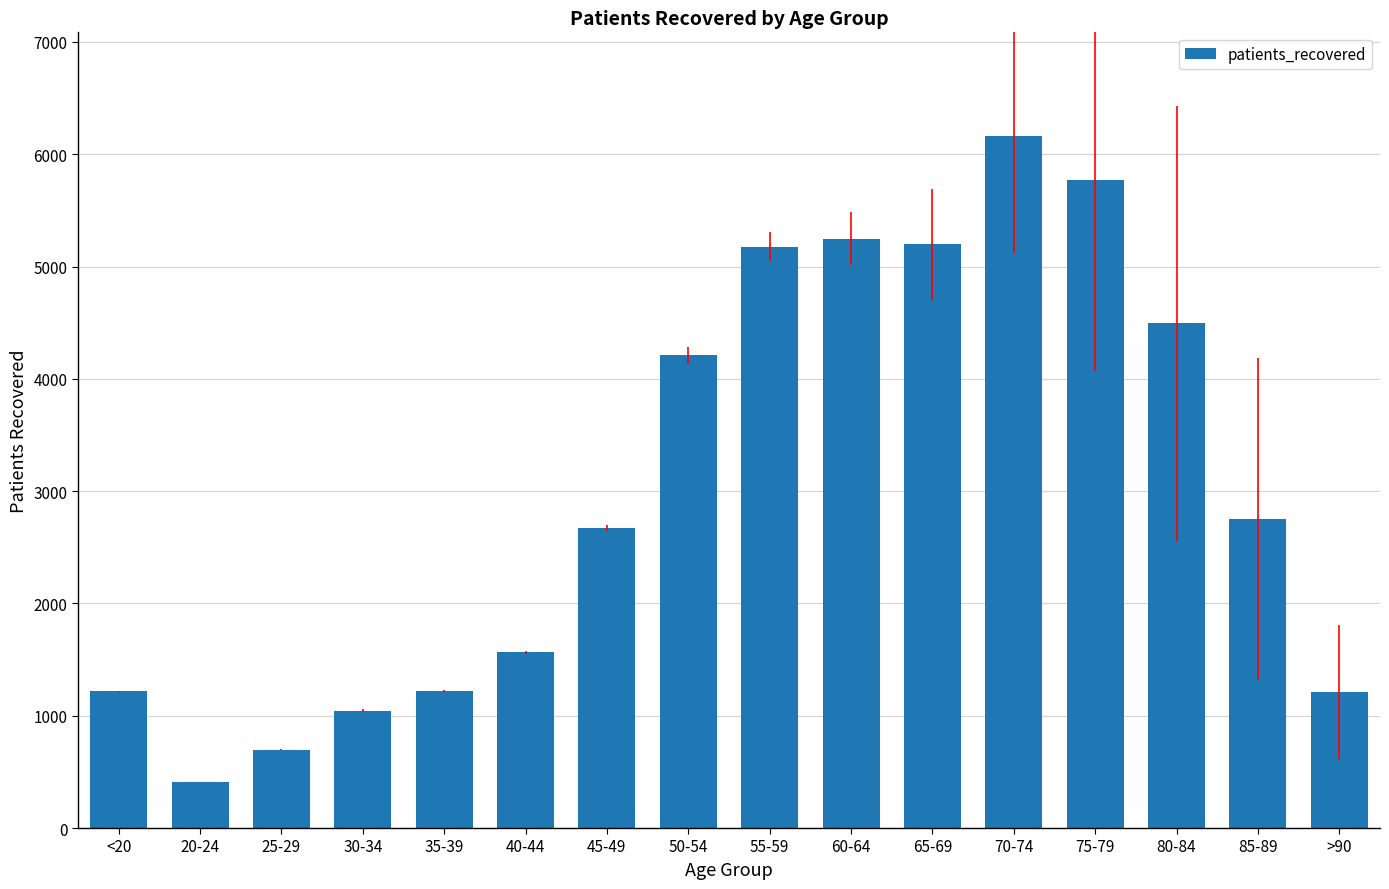

At which label is the value closest to 3286?

85-89